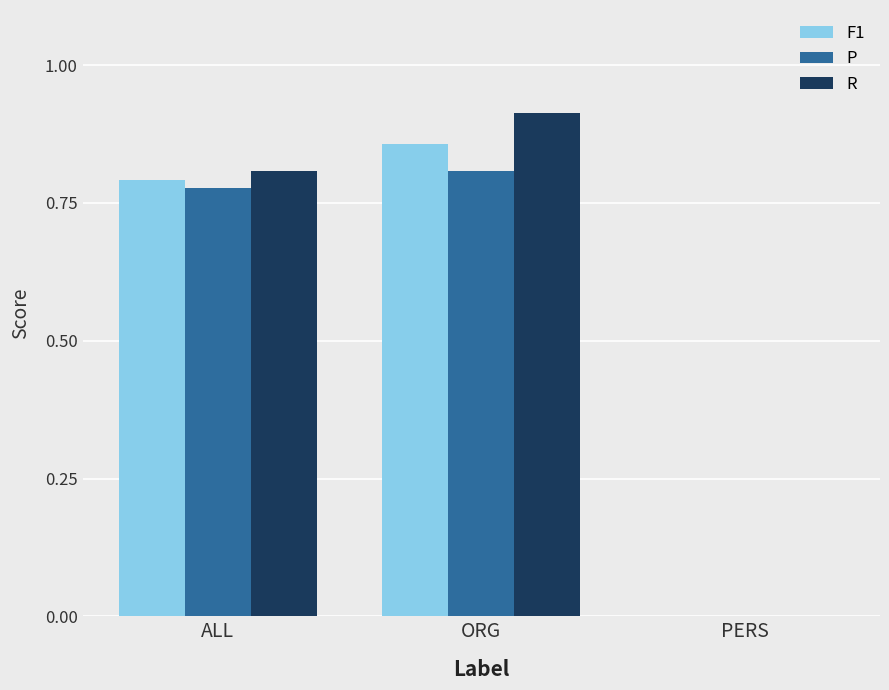

True or false: P has a value of 0.5 at ALL.

False